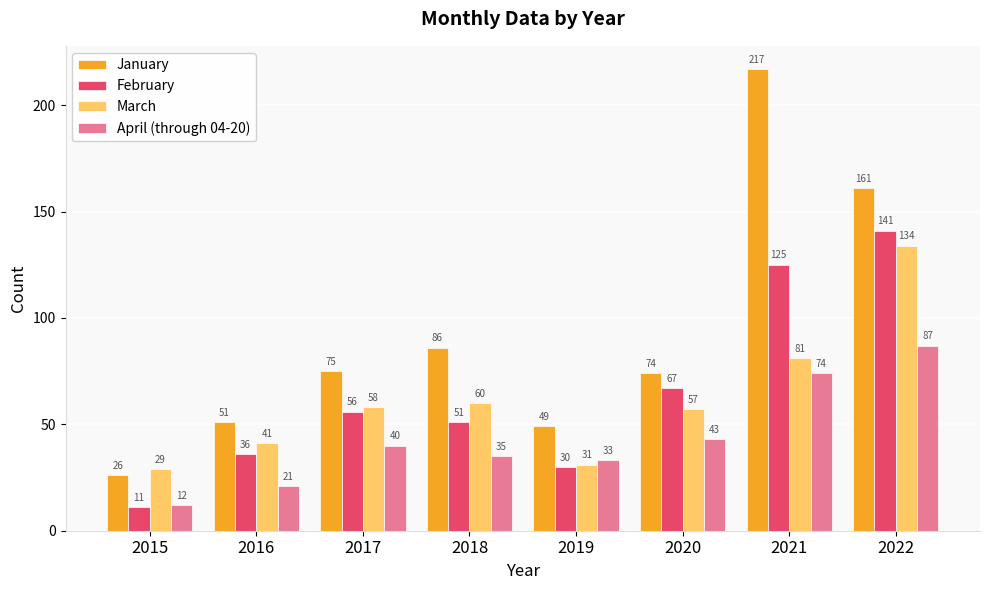

At 2019, list the series in order from smallest to largest.

February, March, April (through 04-20), January